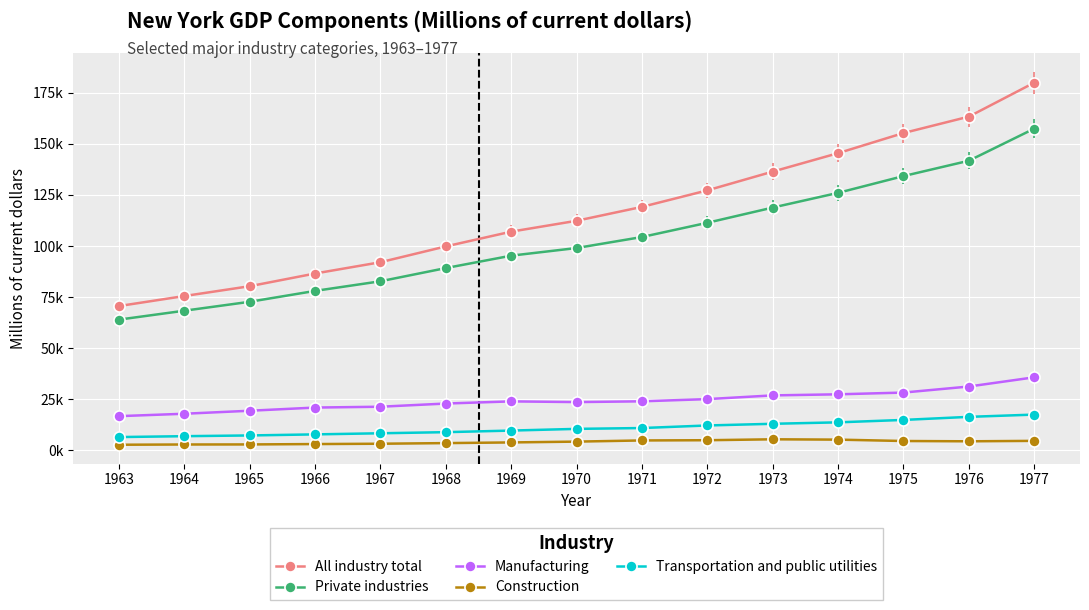

Which series has the largest total across all categories?

All industry total